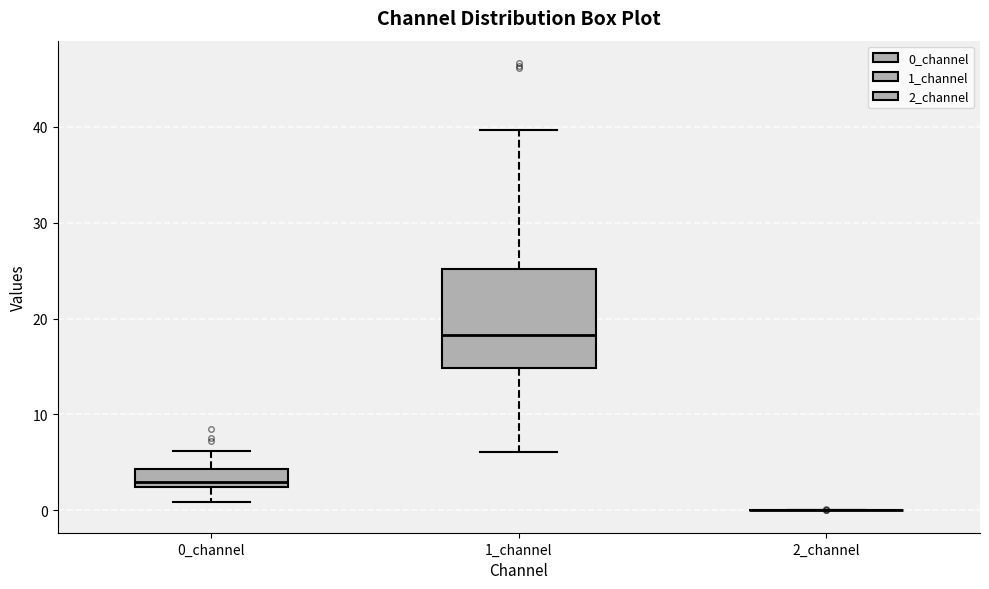

Where does the lower whisker of the box for 0_channel end on the y-axis? The values are not printed on the chart, so give them approximately, as read against the axis.

1